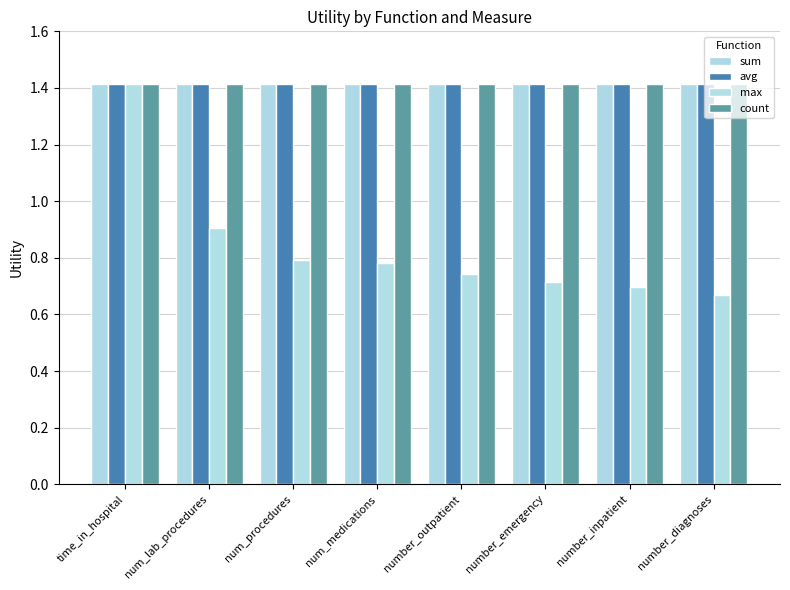

Which series has the widest spread of values?

max